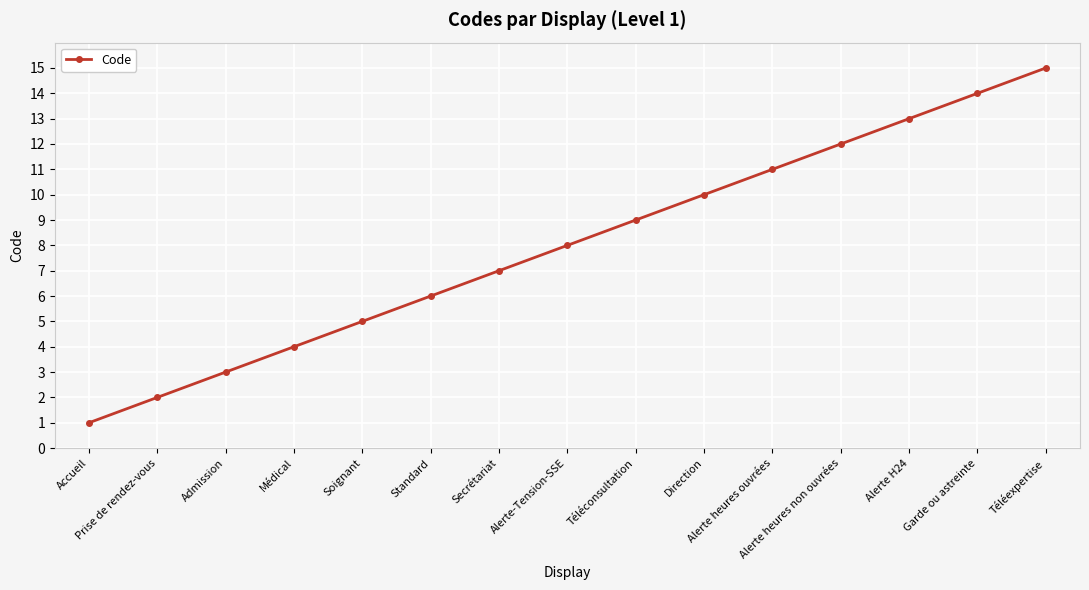

What is the difference between the values at Alerte-Tension-SSE and Alerte H24?

5